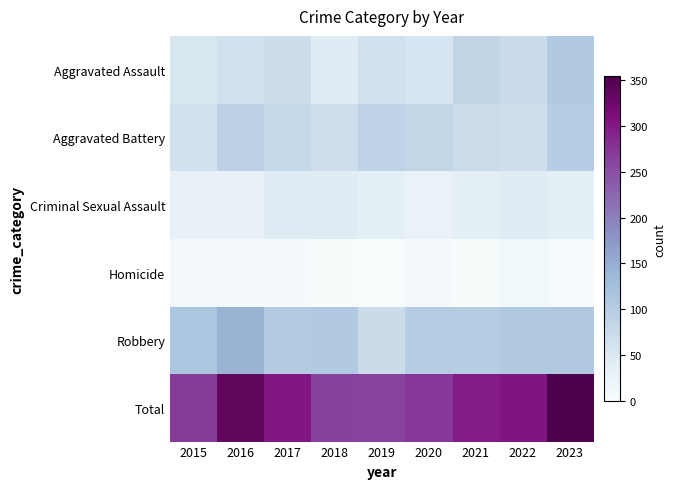

How many distinct data groups are displayed?

6